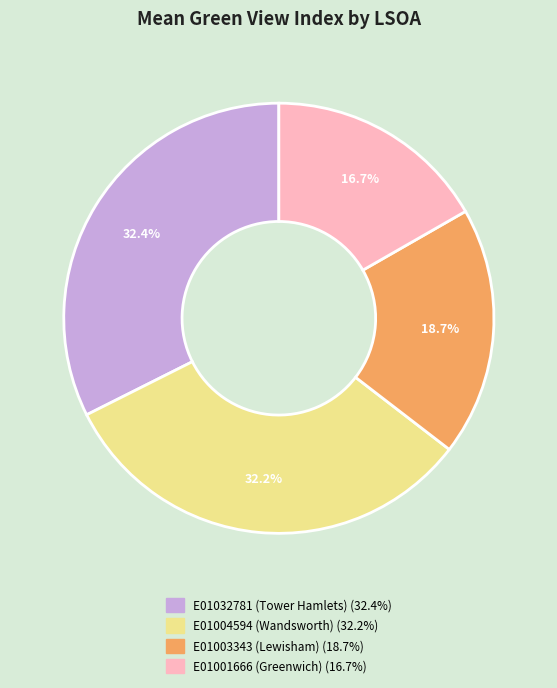

Which has a higher value, E01001666 (Greenwich) or E01032781 (Tower Hamlets)?

E01032781 (Tower Hamlets)